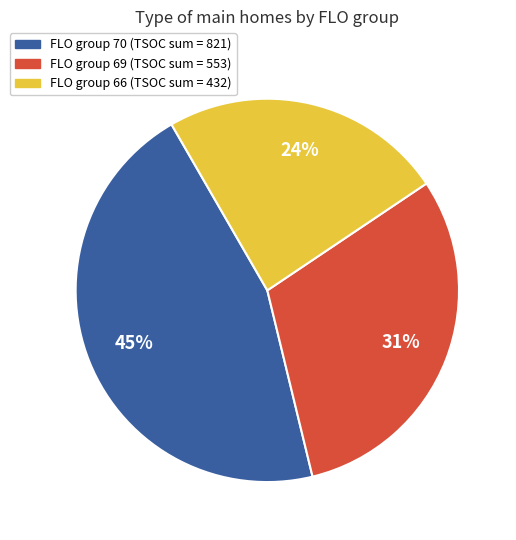

Count the number of slices in the pie.

3